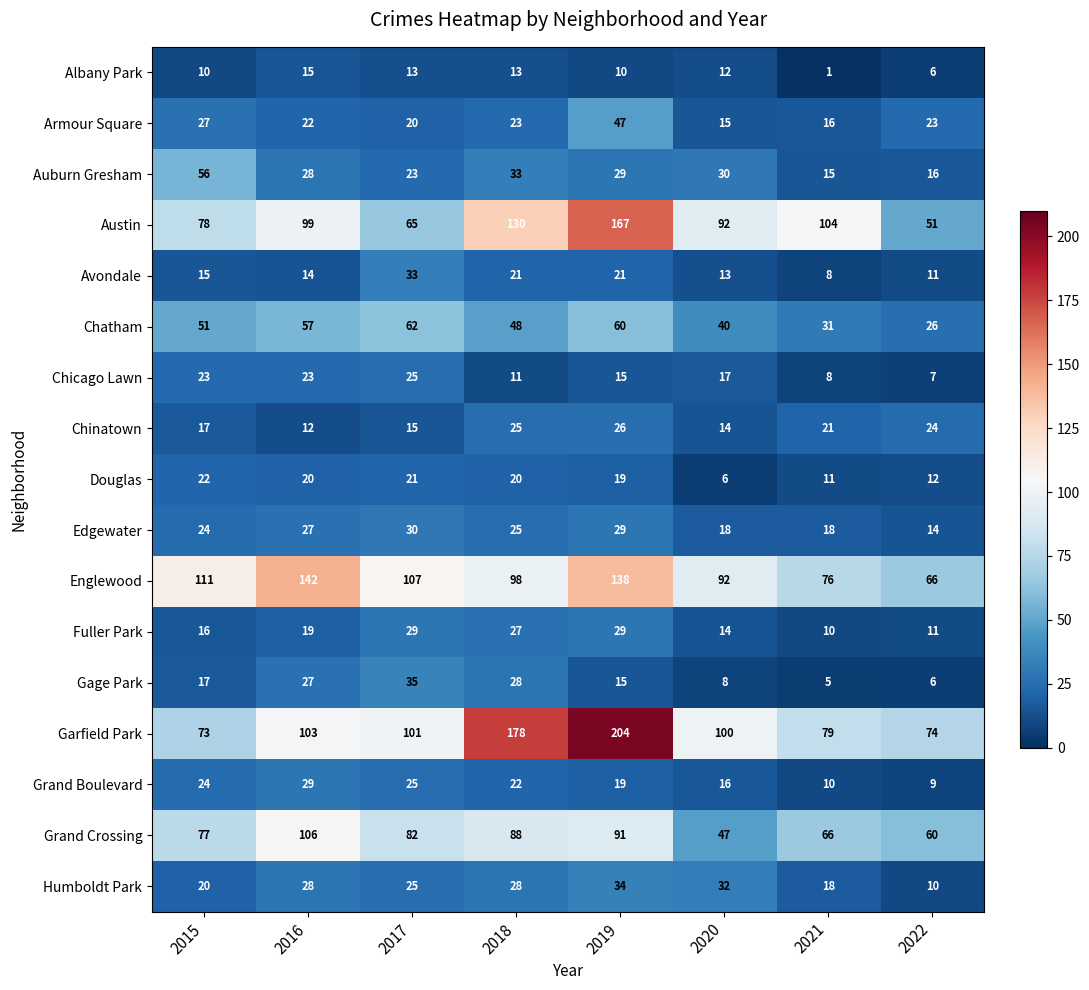

What is the difference between the Edgewater values at 2019 and 2022?

15